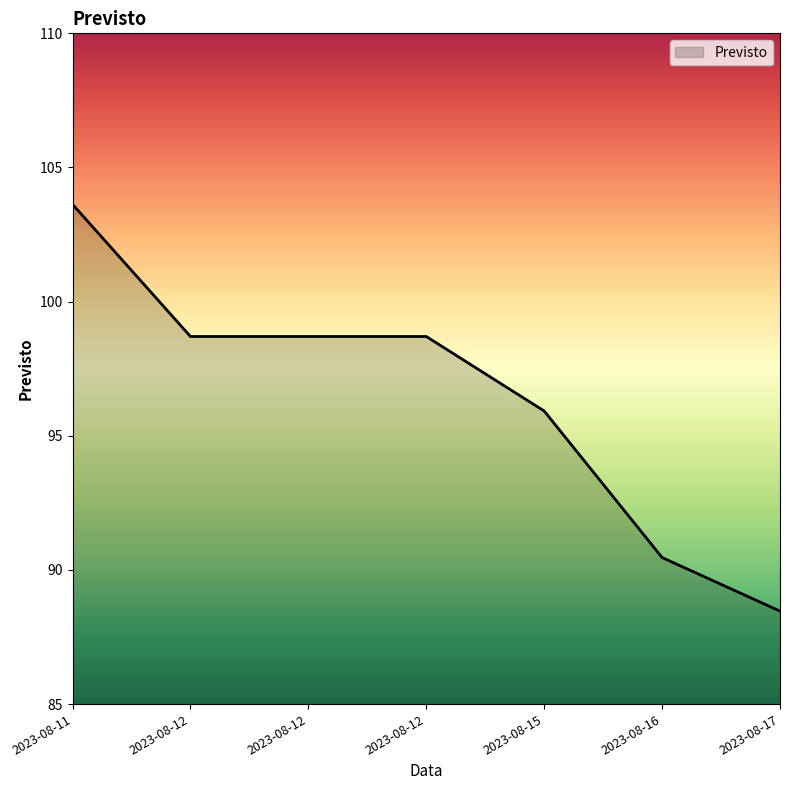

What is the sum of the values at 2023-08-16 and 2023-08-12?

189.2